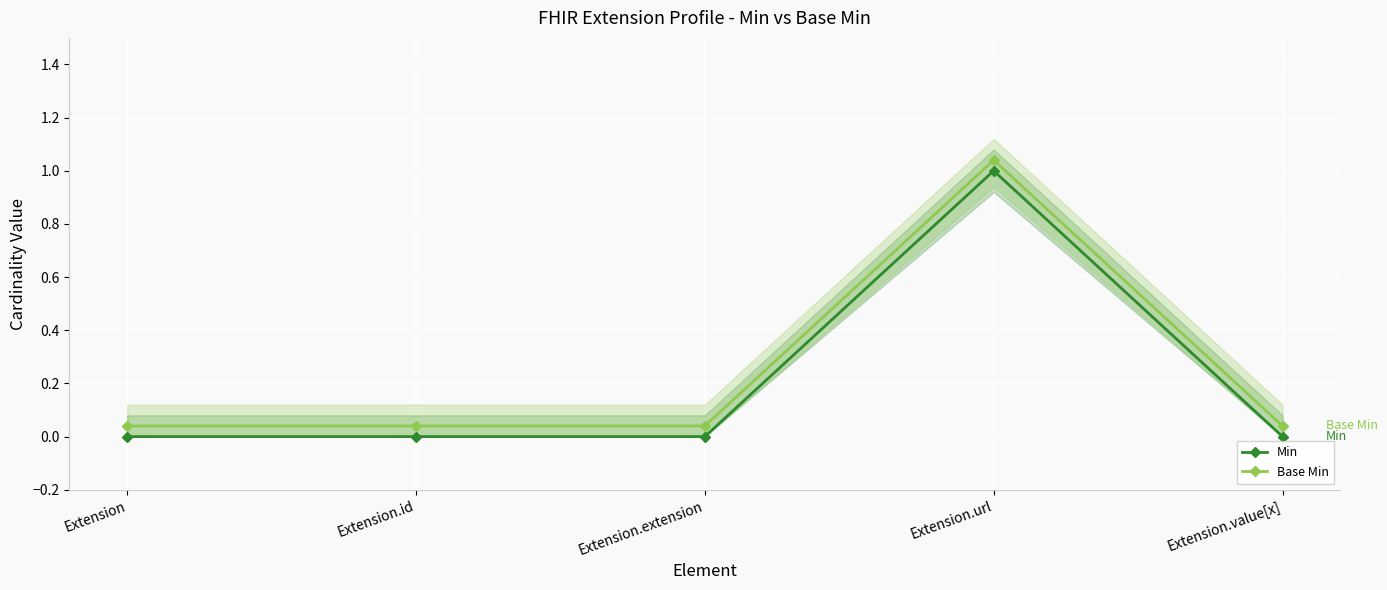

At how many categories does at least one series exceed 0?

5